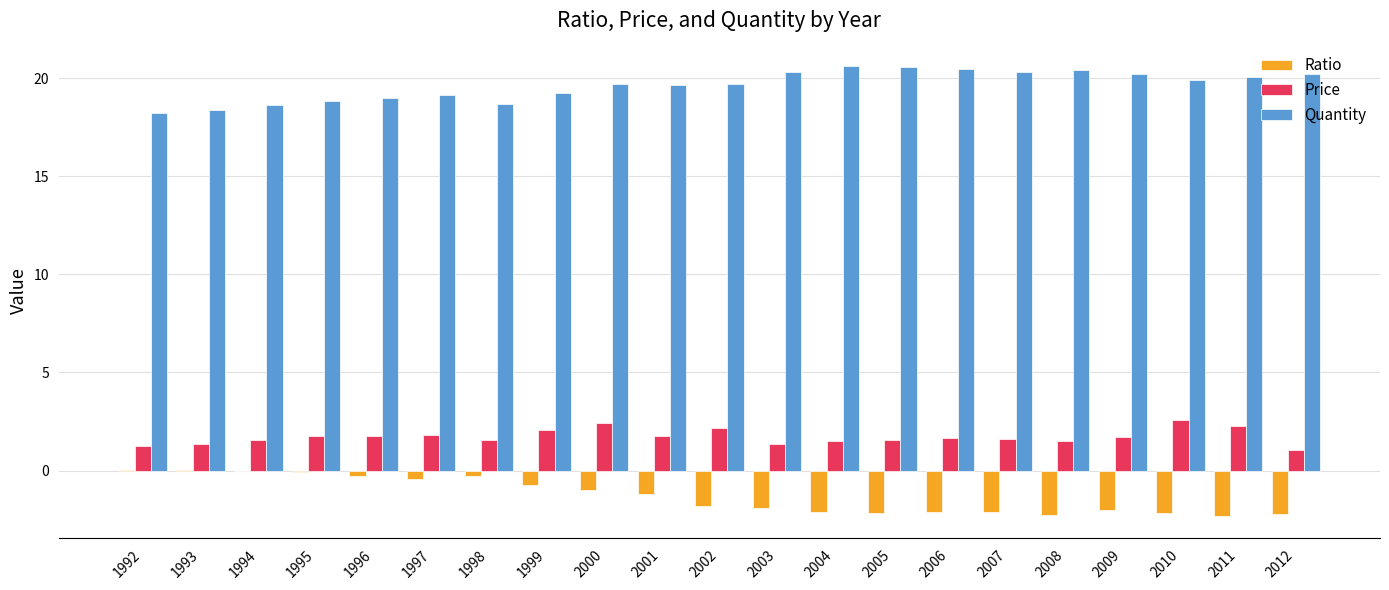

What is the greatest value displayed?

20.6